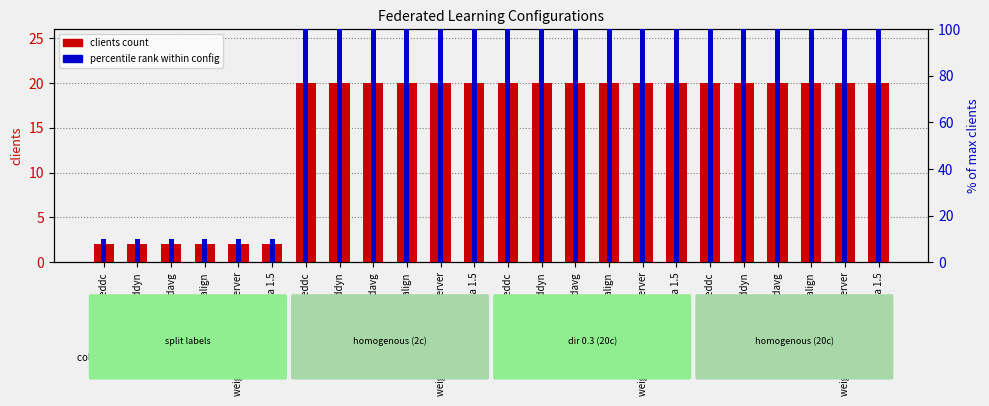

List the labels in order of clients count value, largest first.

feddc, feddyn, fedavg, weight_align, weight_align-central server, weight_align delta 1.5, feddc, feddyn, fedavg, weight_align, weight_align-central server, weight_align delta 1.5, feddc, feddyn, fedavg, weight_align, weight_align-central server, weight_align delta 1.5, feddc, feddyn, fedavg, weight_align, weight_align-central server, weight_align delta 1.5